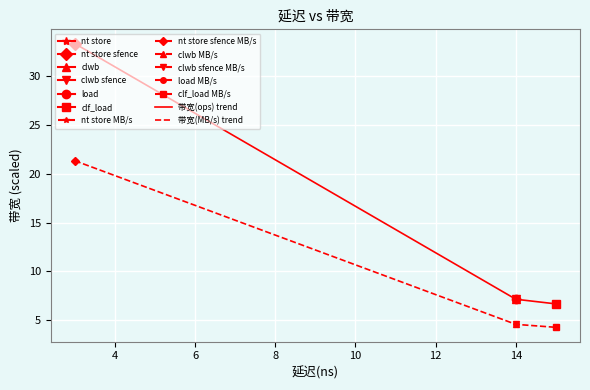

What is the difference between the maximum and minimum values in the 带宽(MB/s) trend series?

17.1